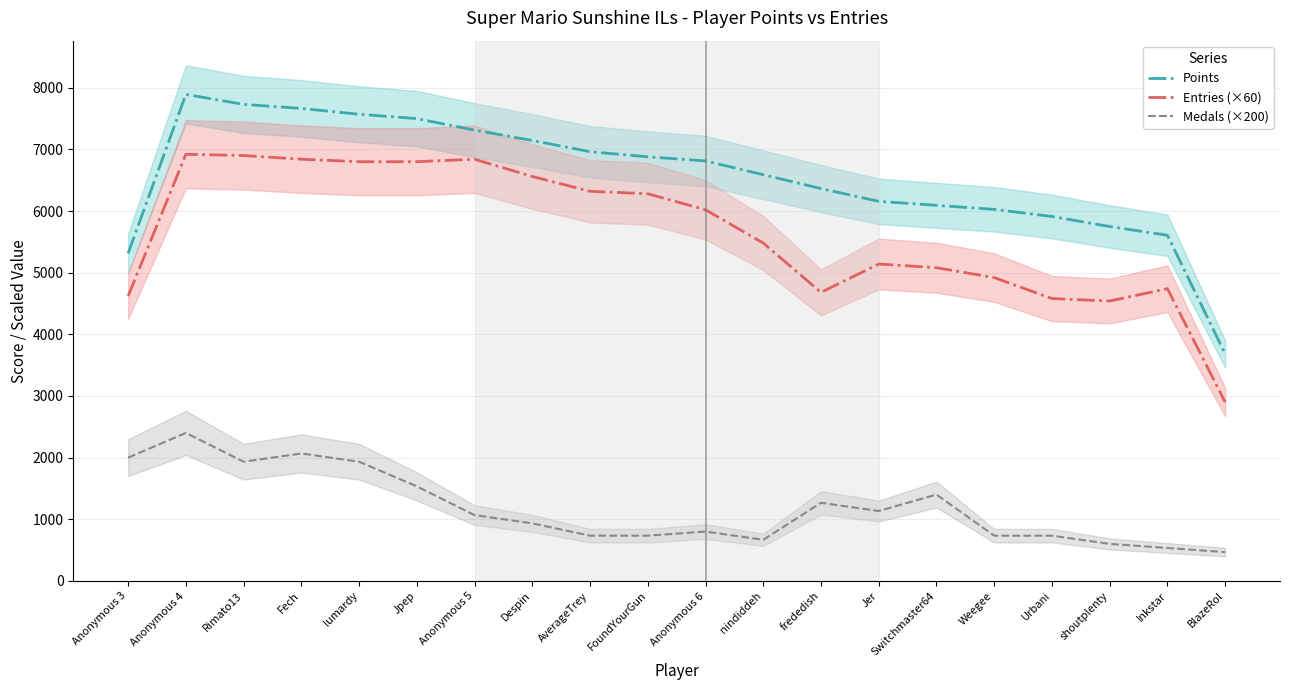

How many interior local valleys does the Medals (×200) series have?

3